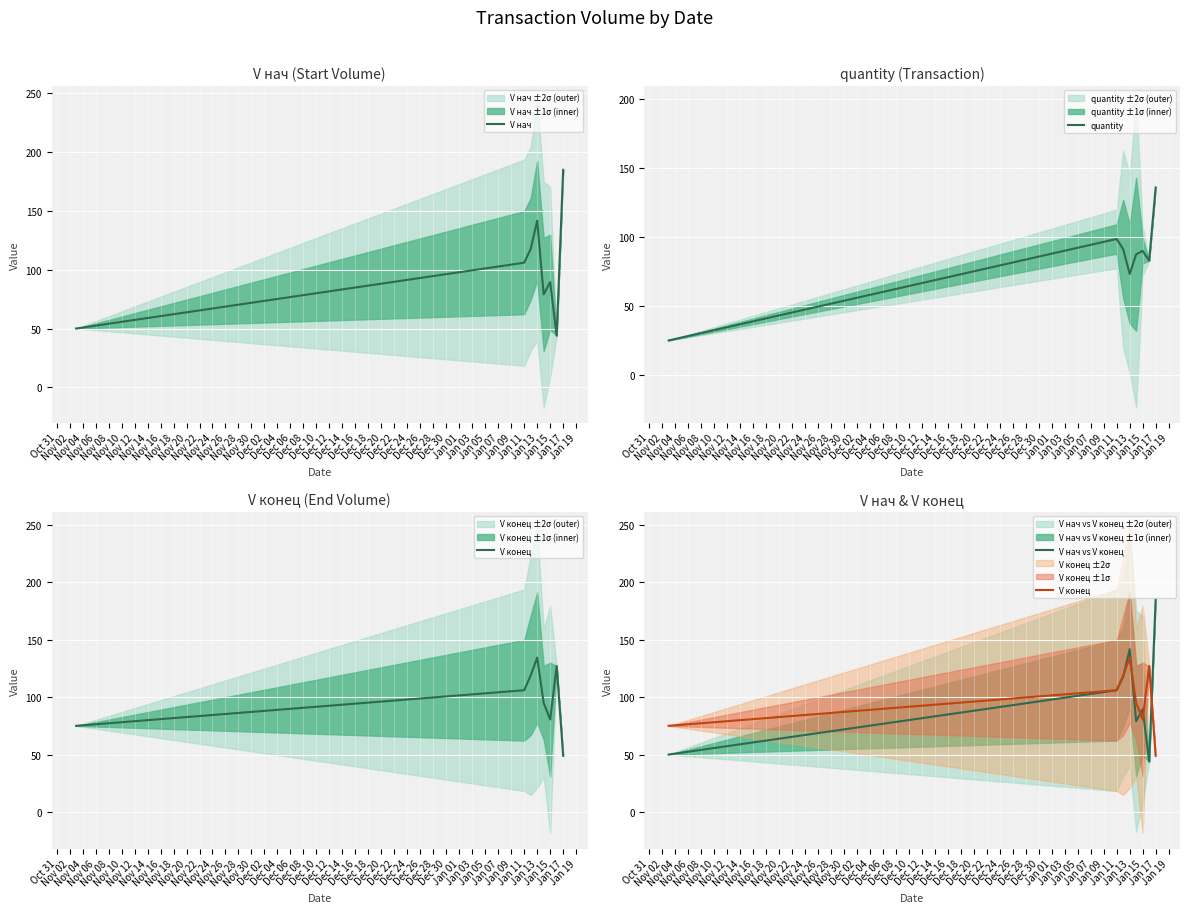

What is the lowest value of the V нач series?

44.0